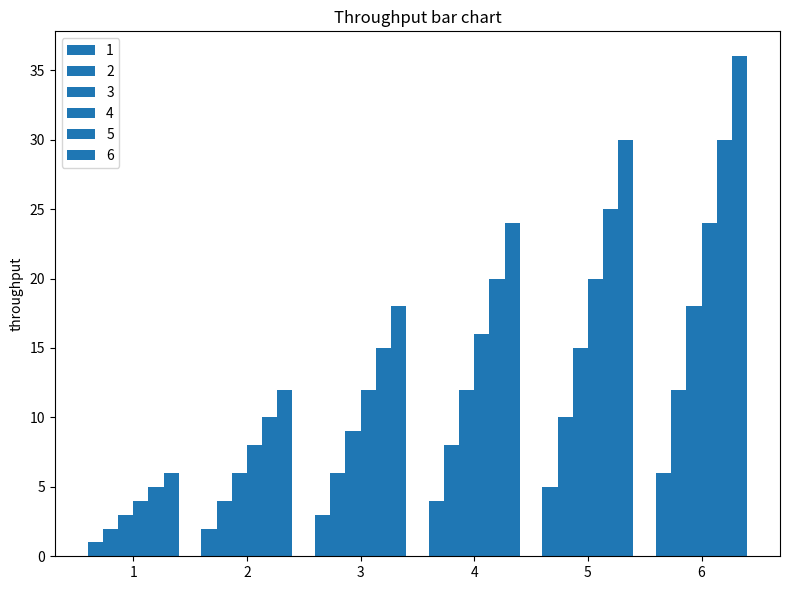

How many bars are there in total?

36